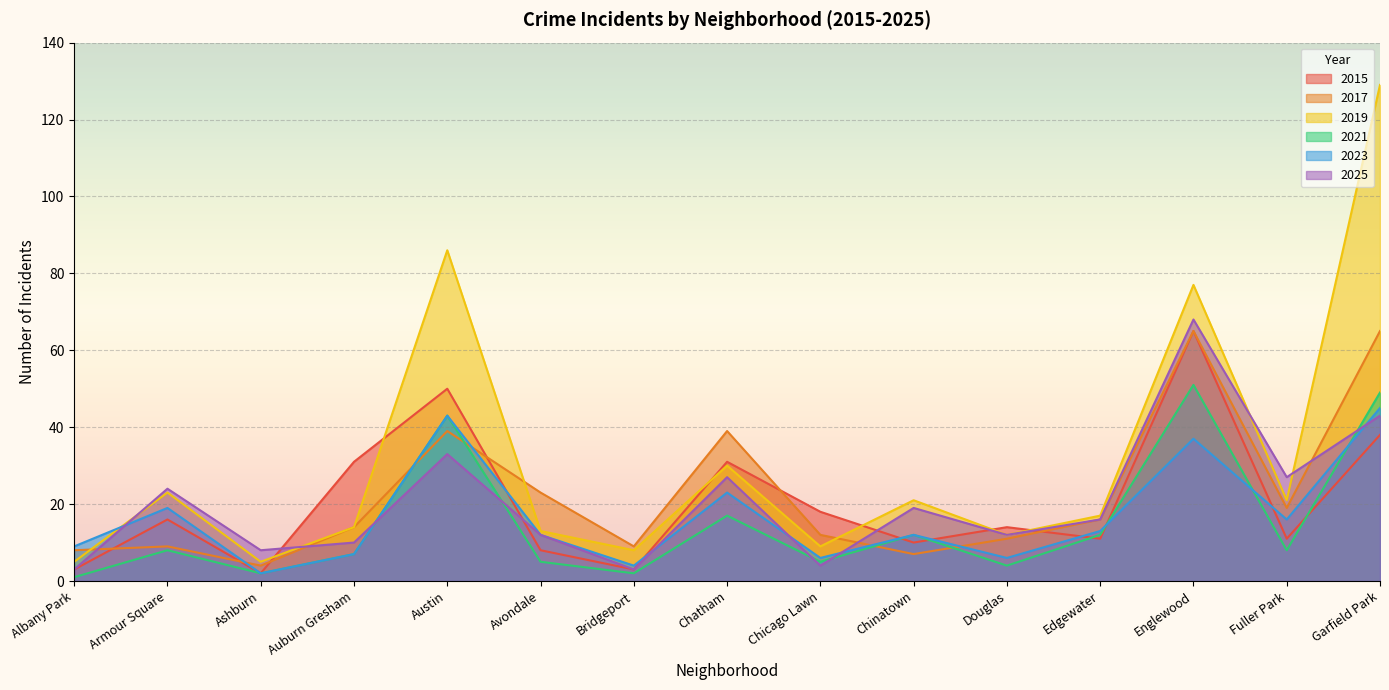

Between Garfield Park and Ashburn, which is larger?

Garfield Park